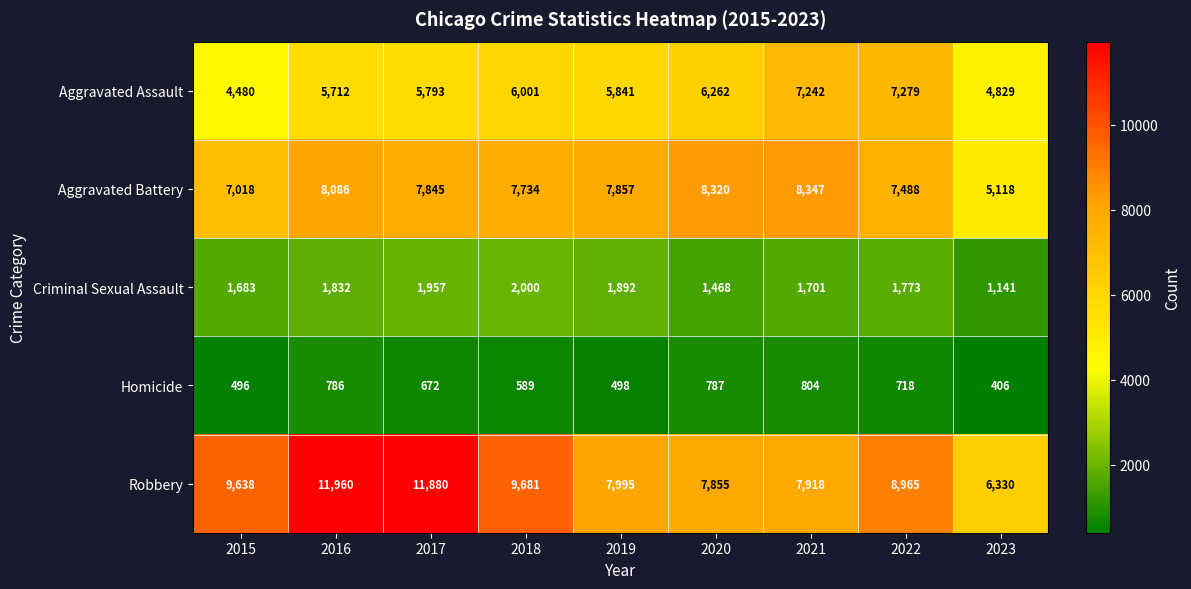

Where is Homicide nearest to the value 605?

2018